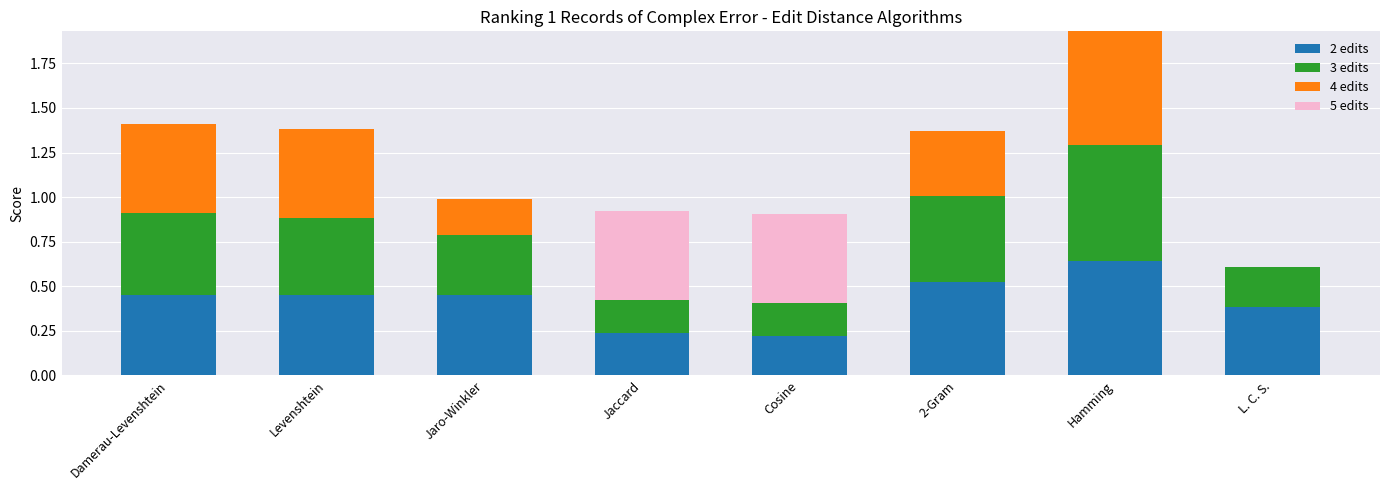

True or false: 2 edits has a value of 0.3 at 2-Gram.

False